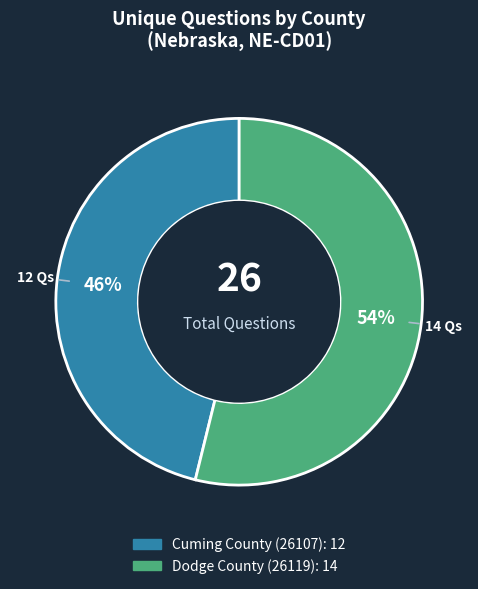

How many slices are in this pie chart?

2